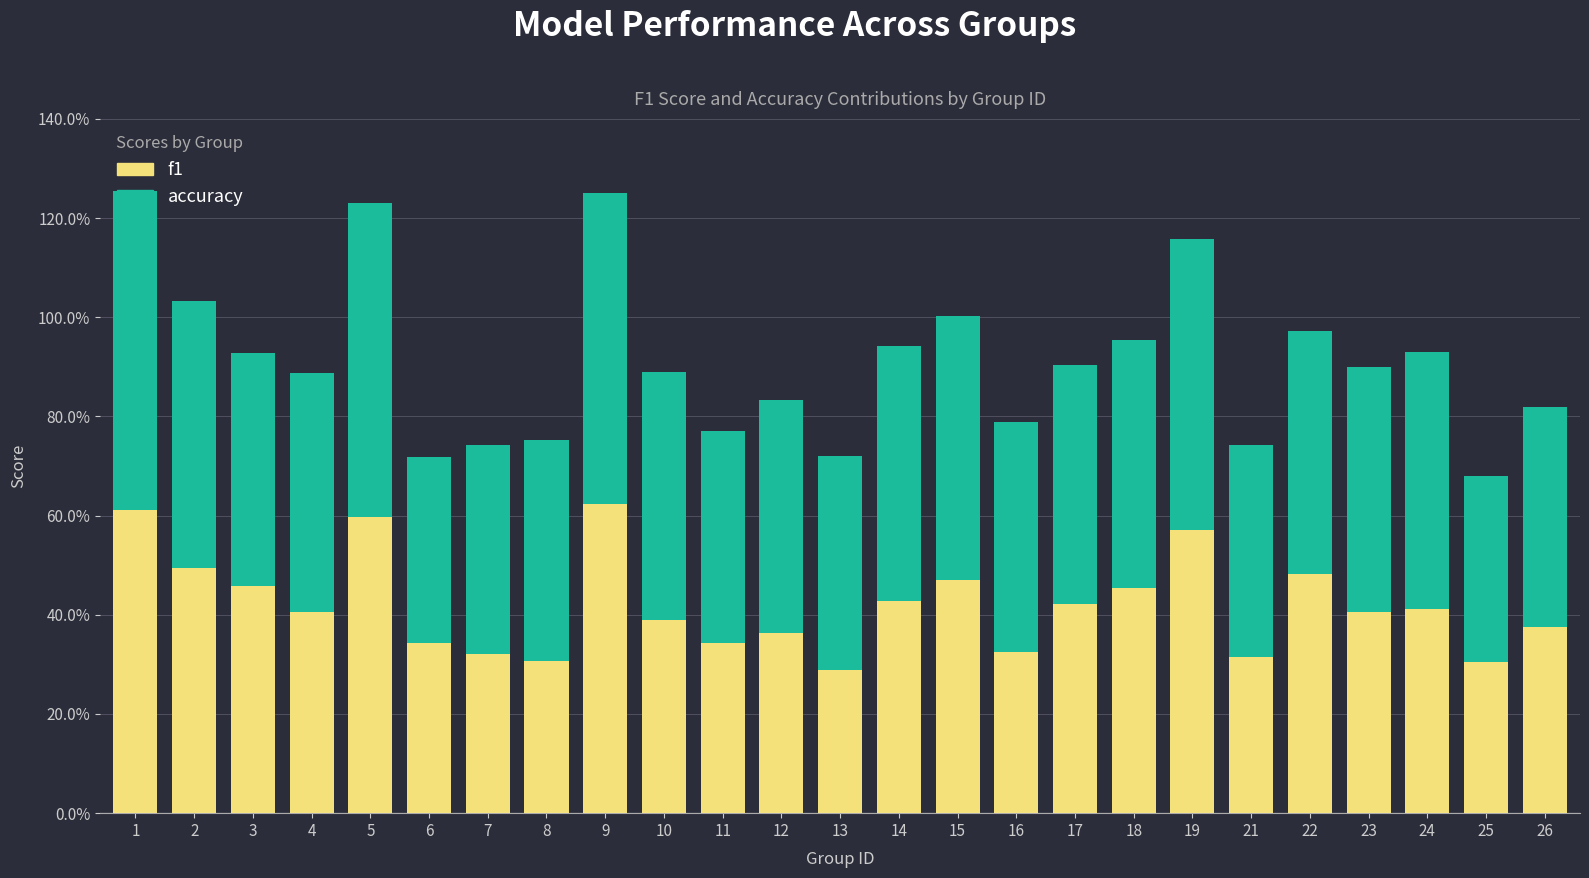

What are all the series names shown in the legend?

f1, accuracy